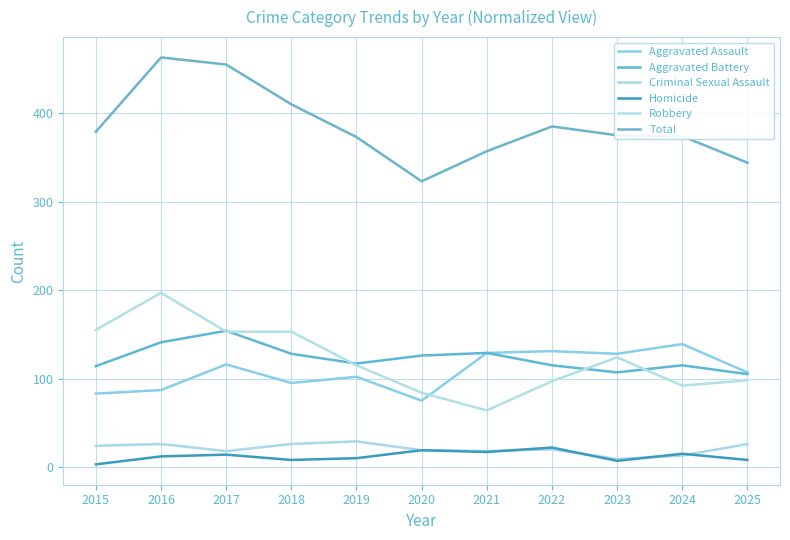

Does the chart display data point markers on the line(s)?

No